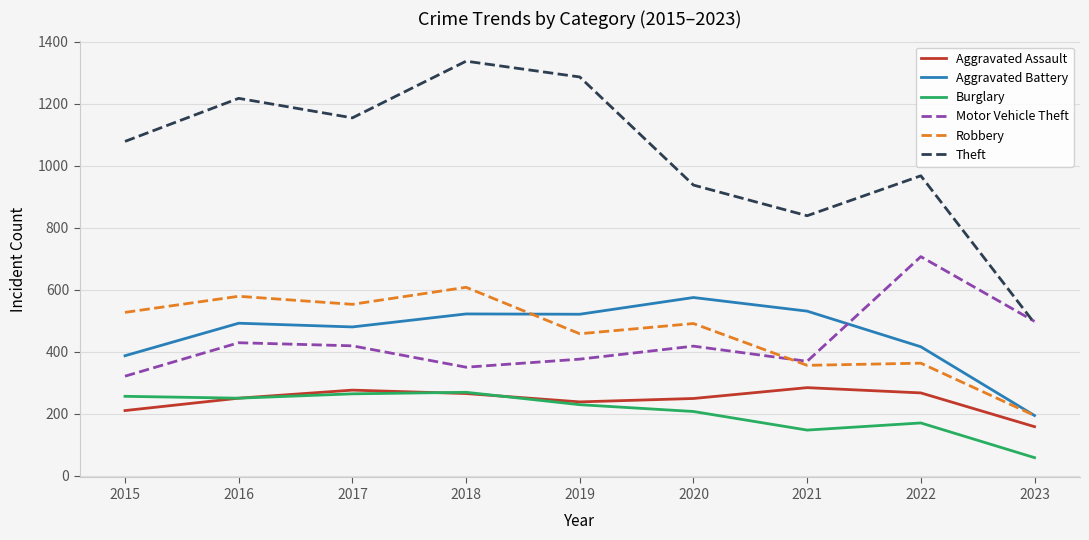

How many distinct data groups are displayed?

6